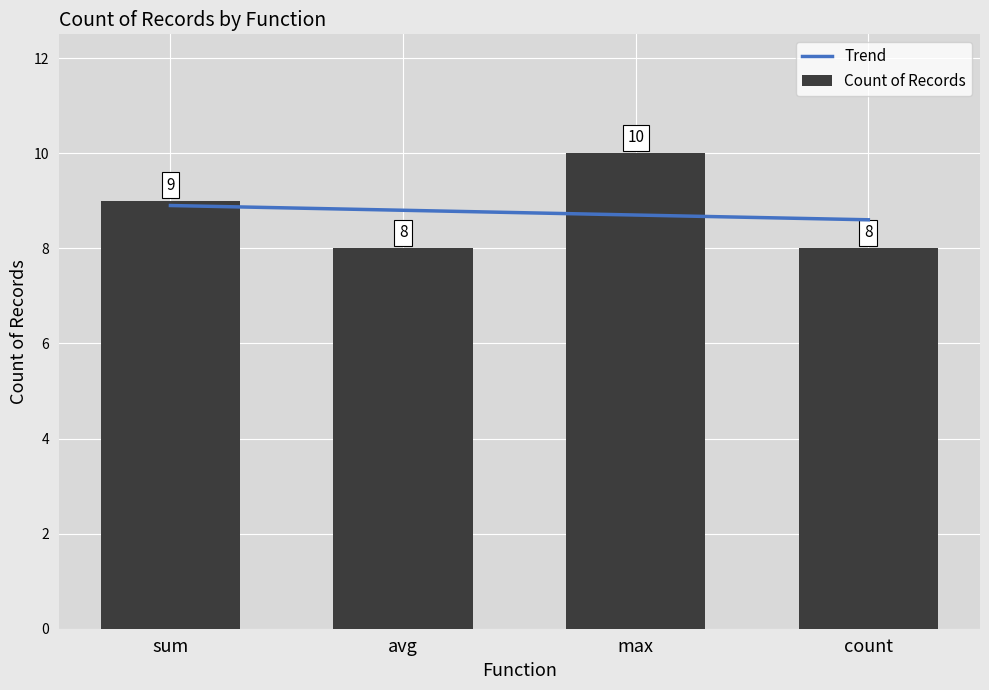

What are all the series names shown in the legend?

Trend, Count of Records